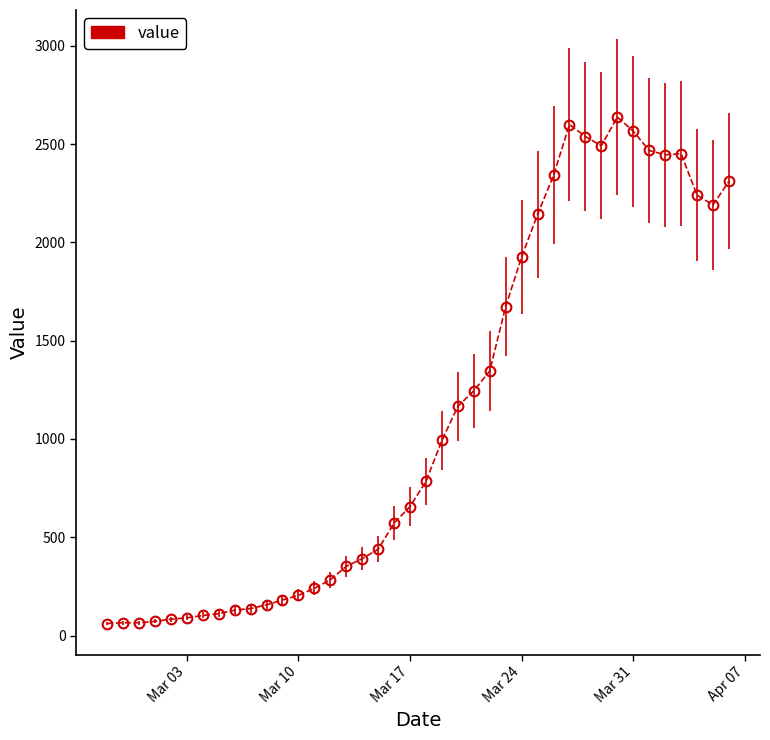

How many series are shown in this chart?

1